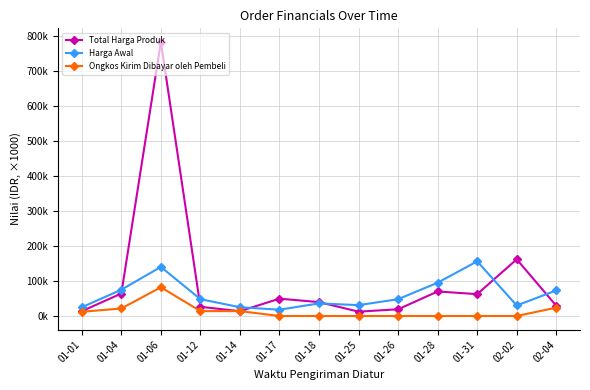

What is the difference between the Harga Awal values at 01-04 and 01-06?

65.0